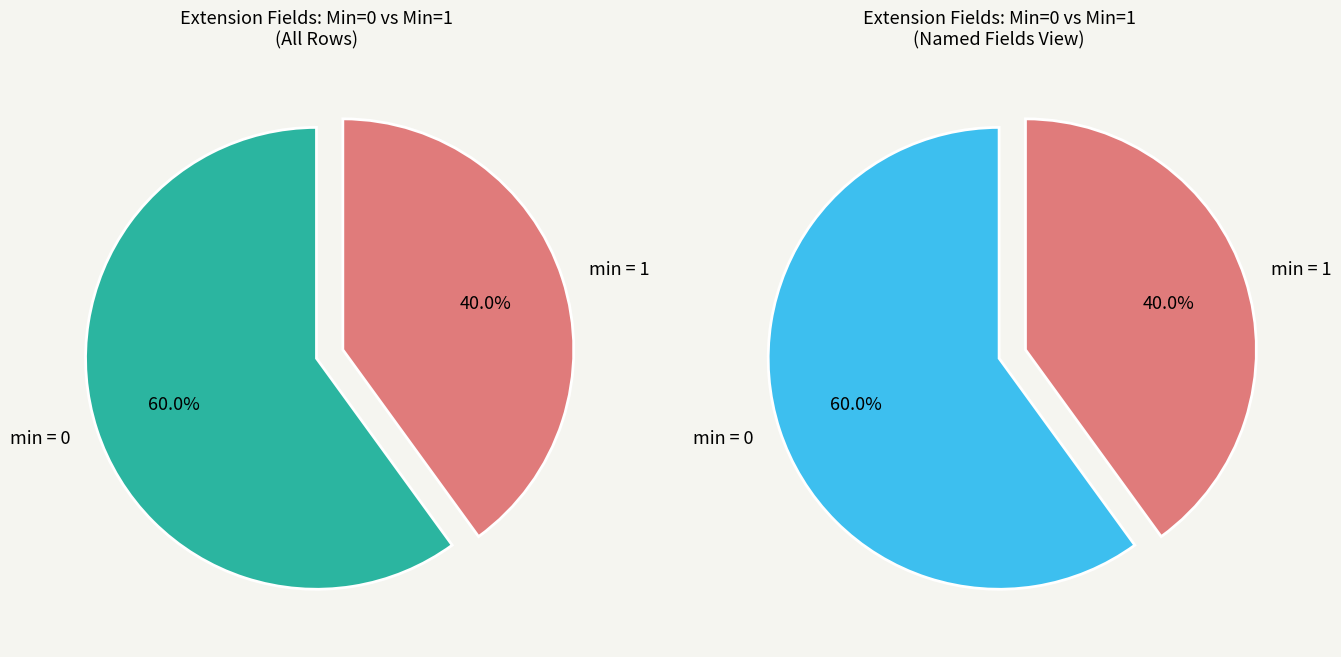

The Extension.id slice represents 10% of the pie. True or false?

False